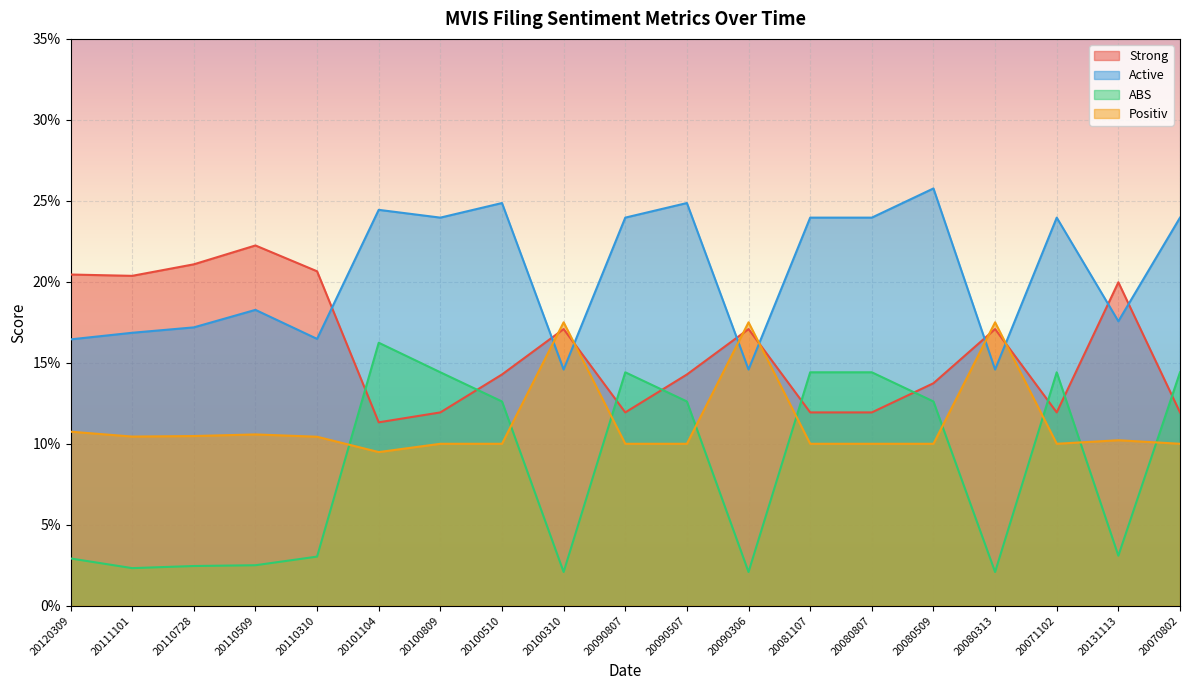

True or false: ABS and Active intersect in this chart.

False